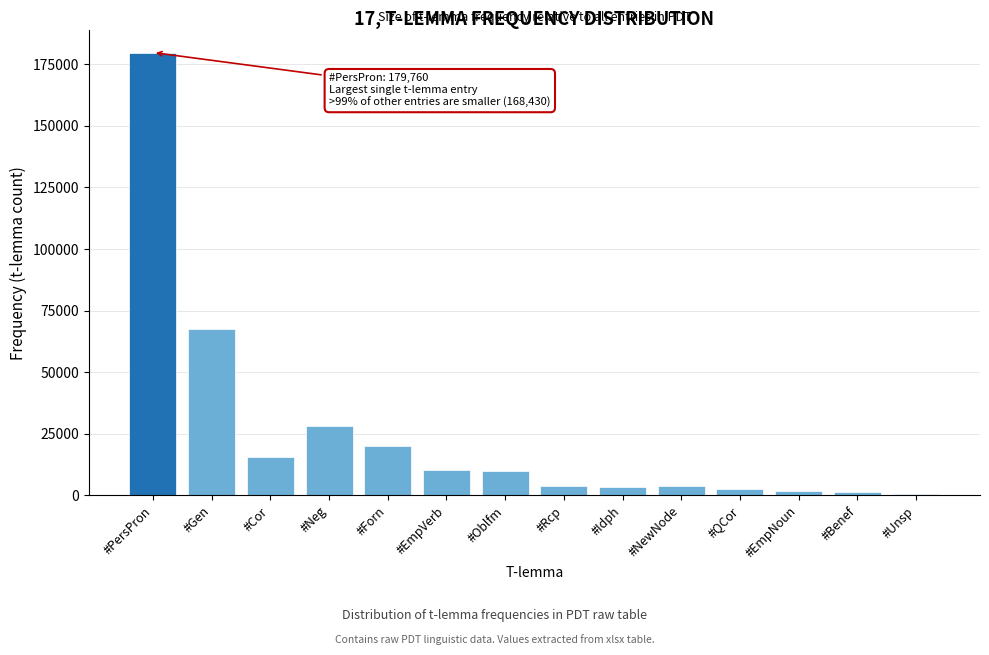

The chart shows a value of 3862 at #Rcp. True or false?

True